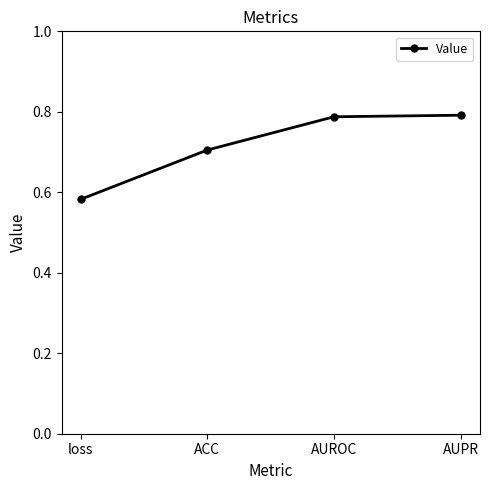

True or false: there are more than 1 points higher than both neighbors.

False